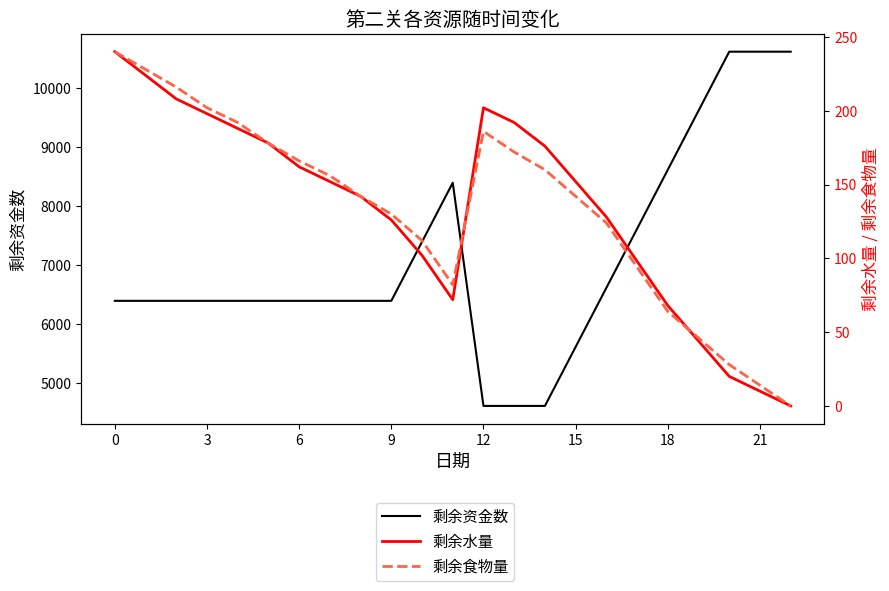

True or false: 剩余资金数 has a value of 10620 at 20.

True